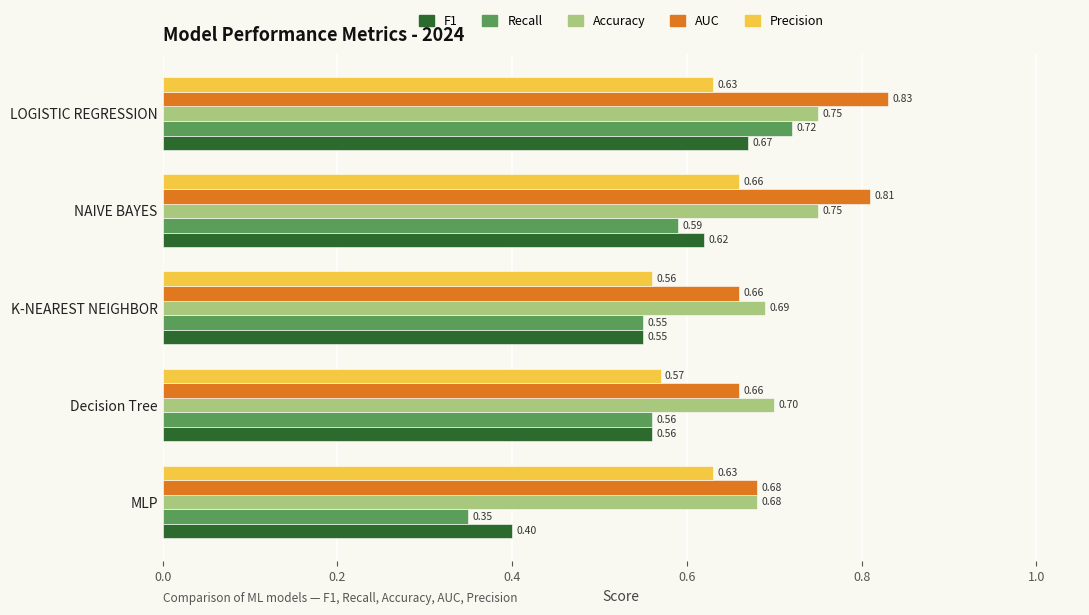

How many categories are shown in the chart?

5